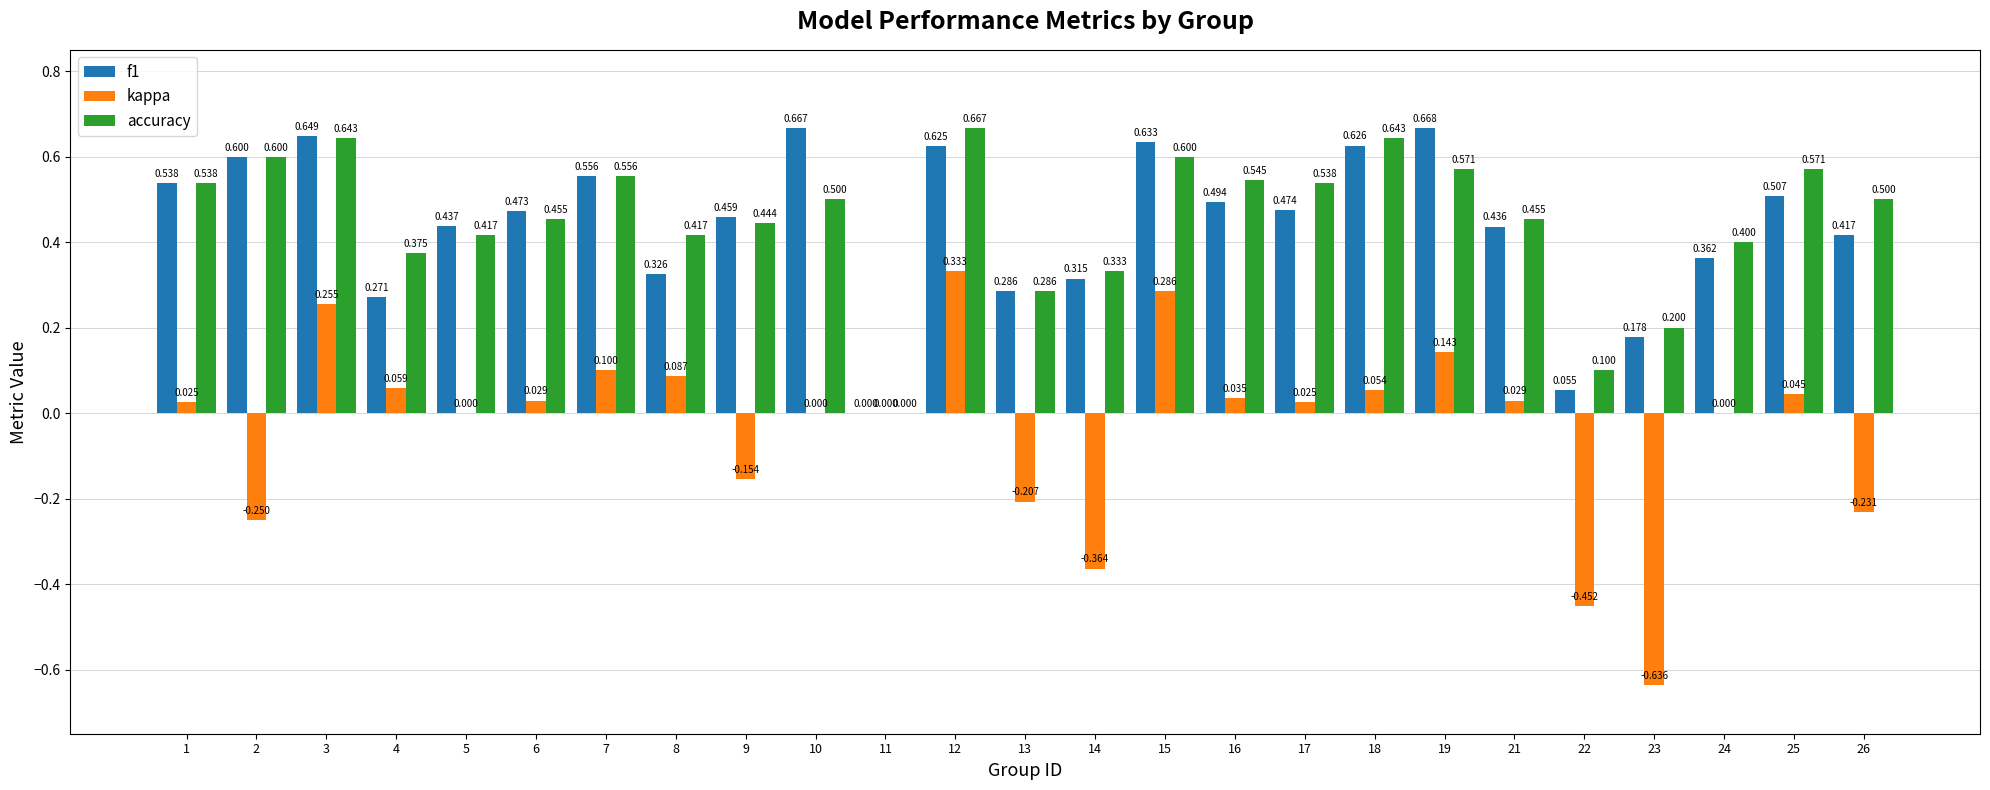

Is the value of accuracy at 26 greater than the value of kappa at 19?

Yes